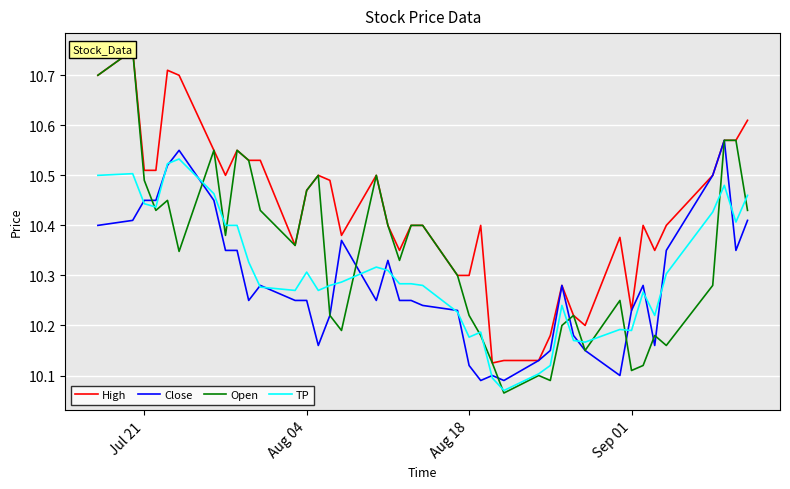

Which series has the largest range (max minus min)?

Open